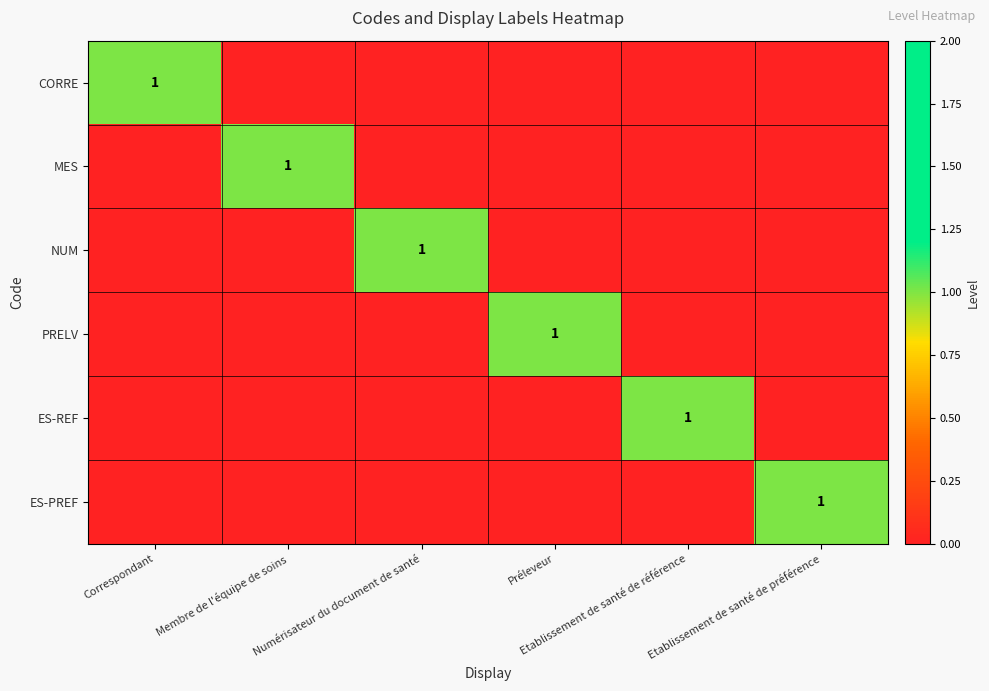

True or false: NUM has a value of 1 at Membre de l'équipe de soins.

False